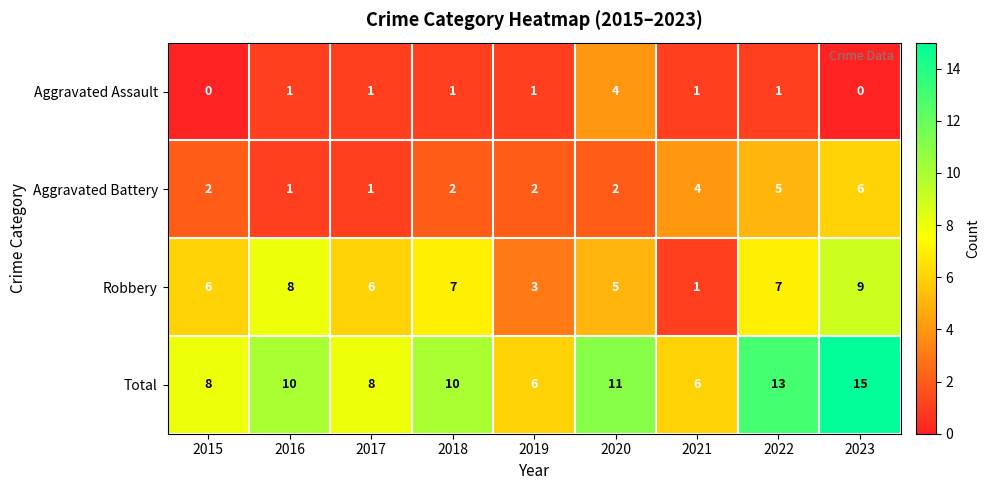

List the series in order of their peak value, highest first.

Total, Robbery, Aggravated Battery, Aggravated Assault